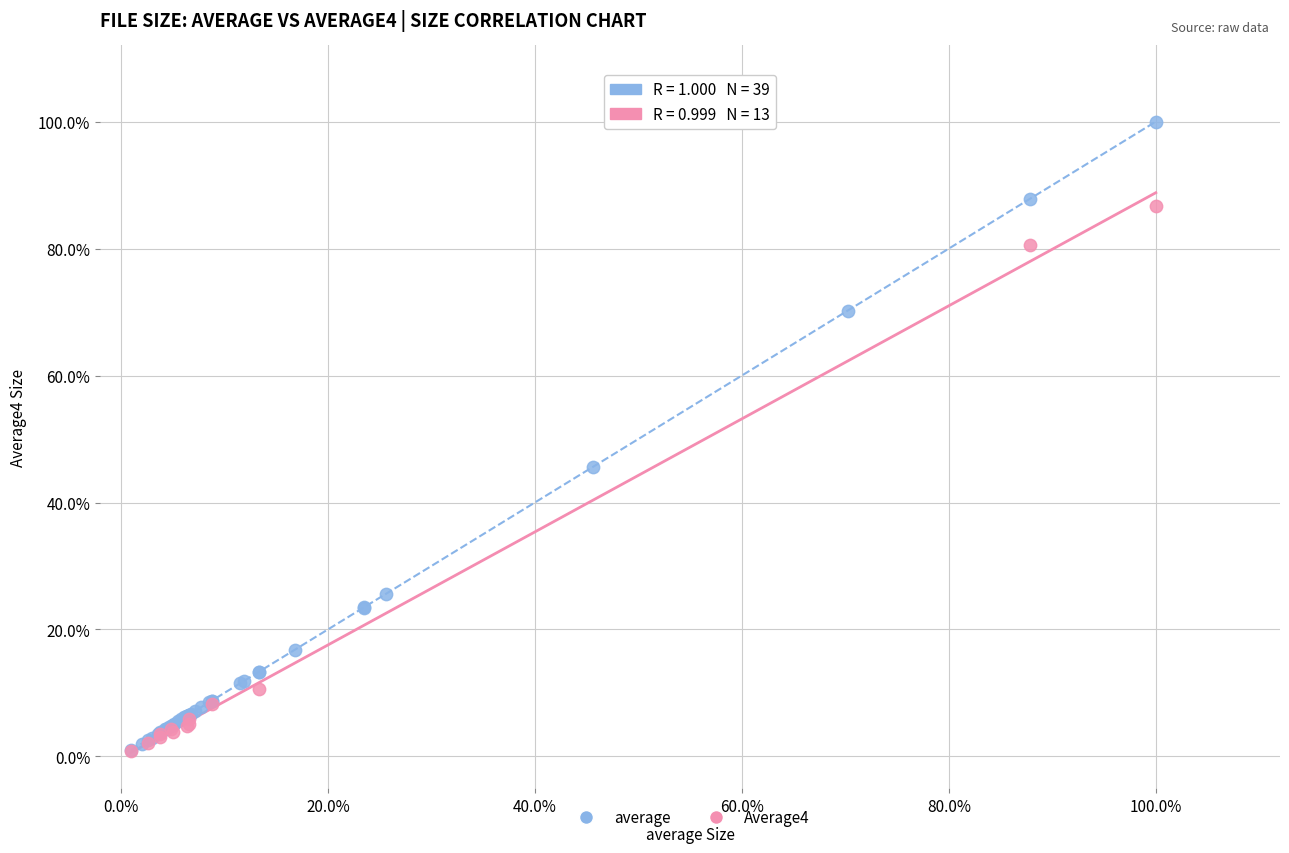

What are all the series names shown in the legend?

average, Average4